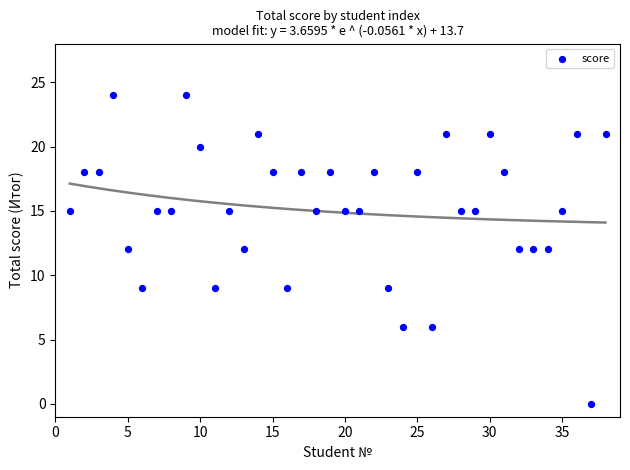

What is the range of Y values (max minus min)?

24